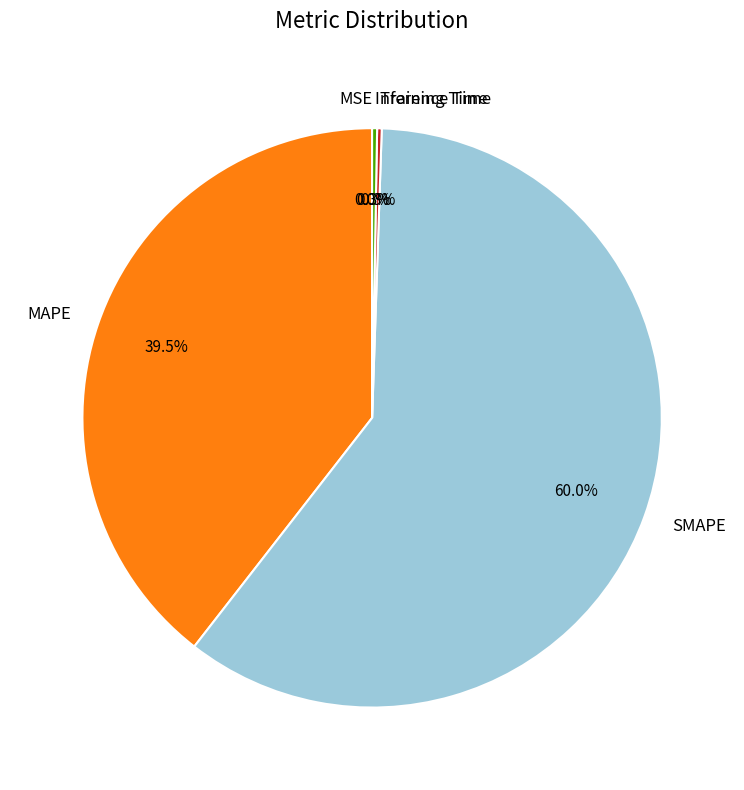

What is the largest slice in the pie chart?

SMAPE